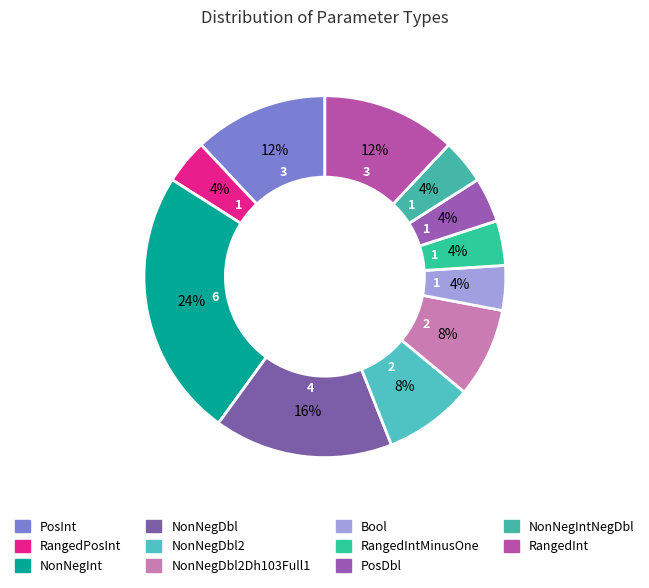

What is the total percentage of RangedIntMinusOne and Bool?

8.0%